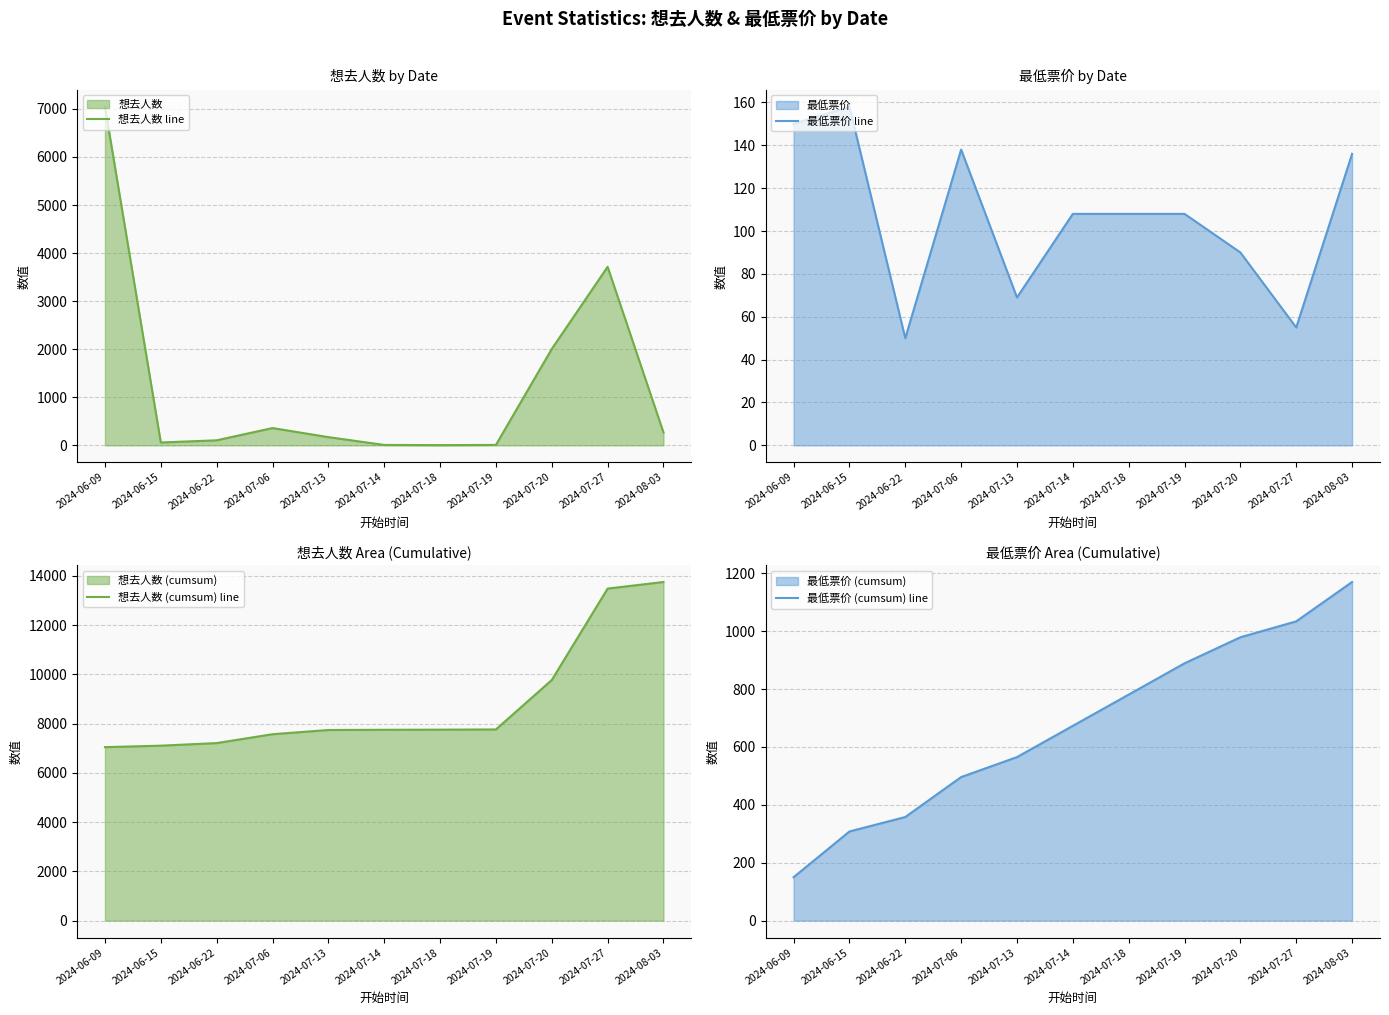

Which has a higher value, 2024-06-09 or 2024-07-14?

2024-06-09